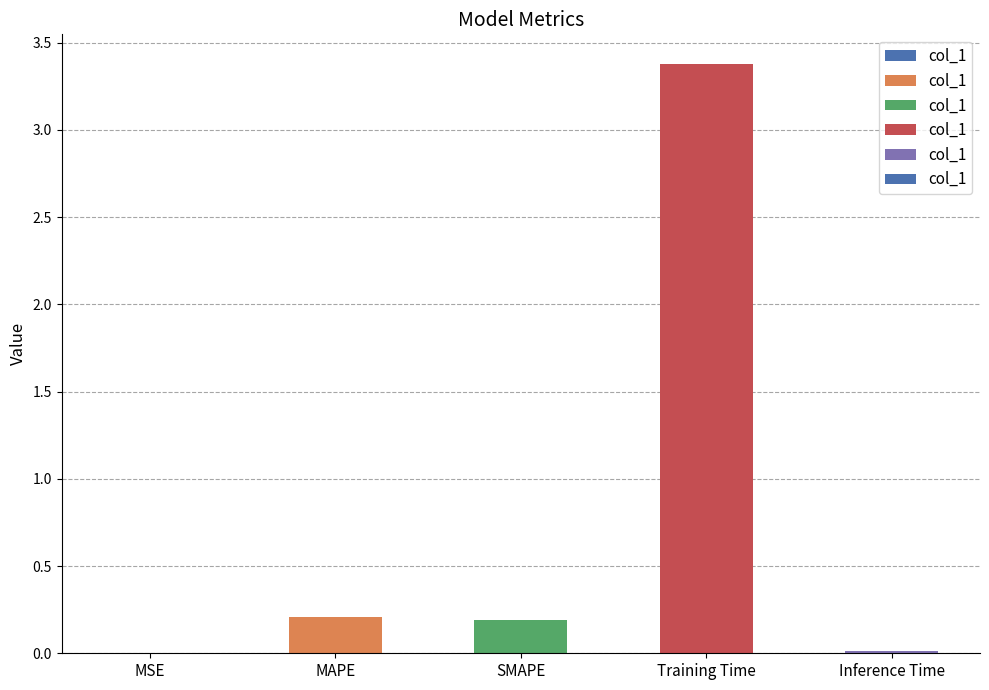

What is the greatest value displayed?

3.4